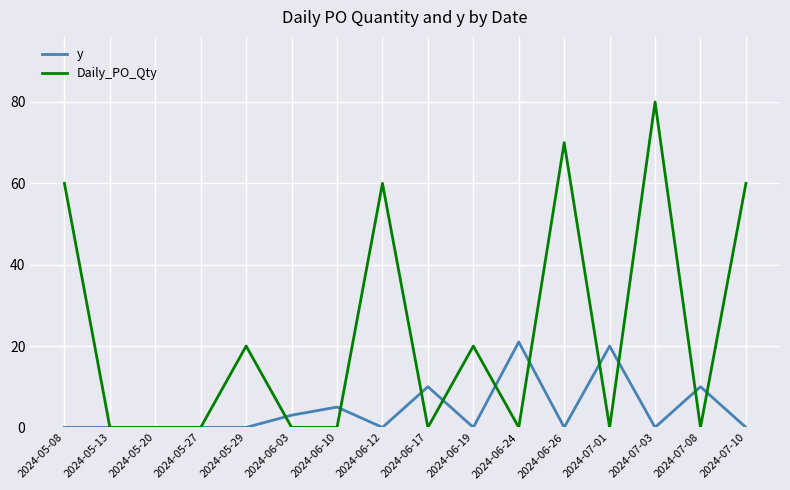

What position from the left is 2024-05-27?

4